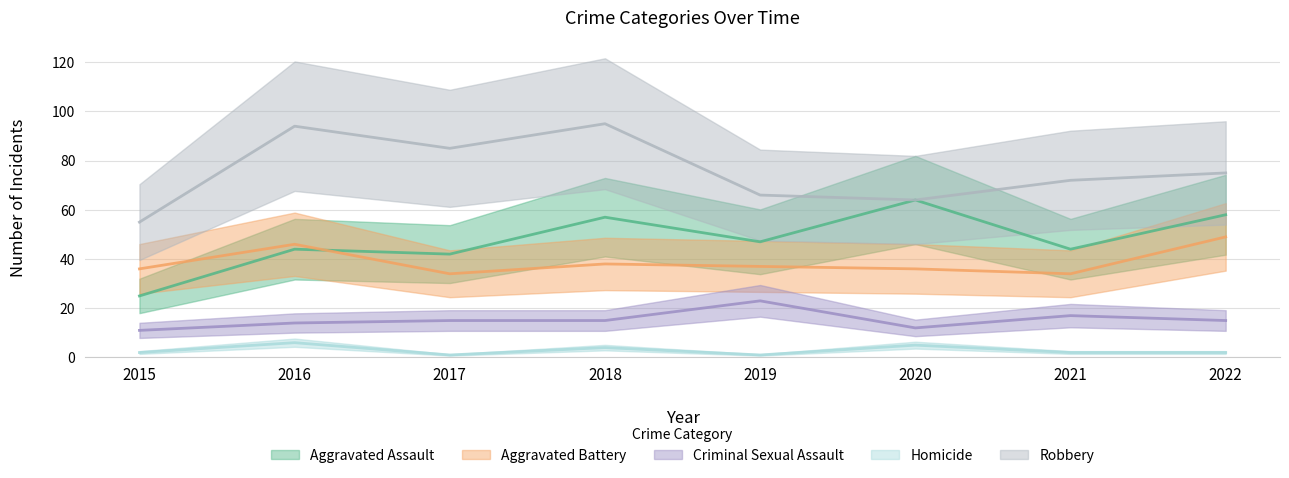

How many lines are shown in the chart?

5